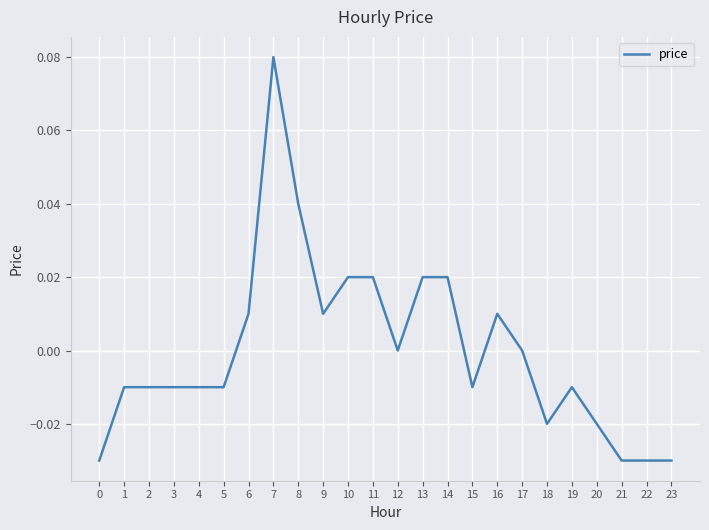

Which label corresponds to the largest value in the chart?

7